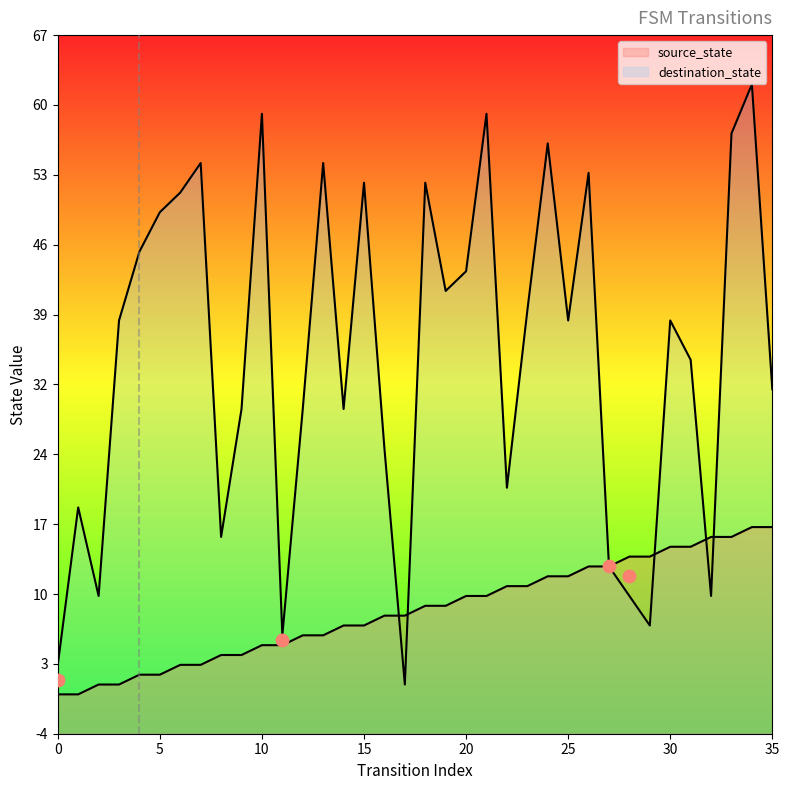

At which category is the sum across all series the highest?

34